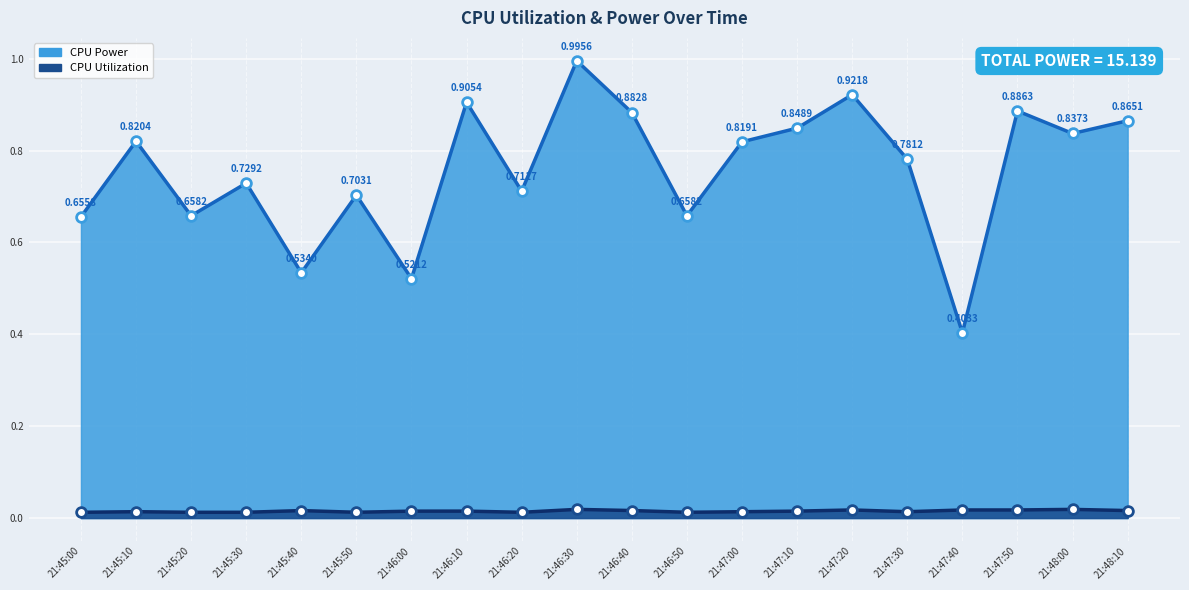

List the labels in order of CPU Utilization value, smallest first.

21:46:20, 21:45:00, 21:45:20, 21:45:30, 21:46:50, 21:45:50, 21:47:00, 21:47:30, 21:45:10, 21:46:00, 21:47:10, 21:46:10, 21:45:40, 21:48:10, 21:46:40, 21:47:40, 21:47:50, 21:47:20, 21:48:00, 21:46:30